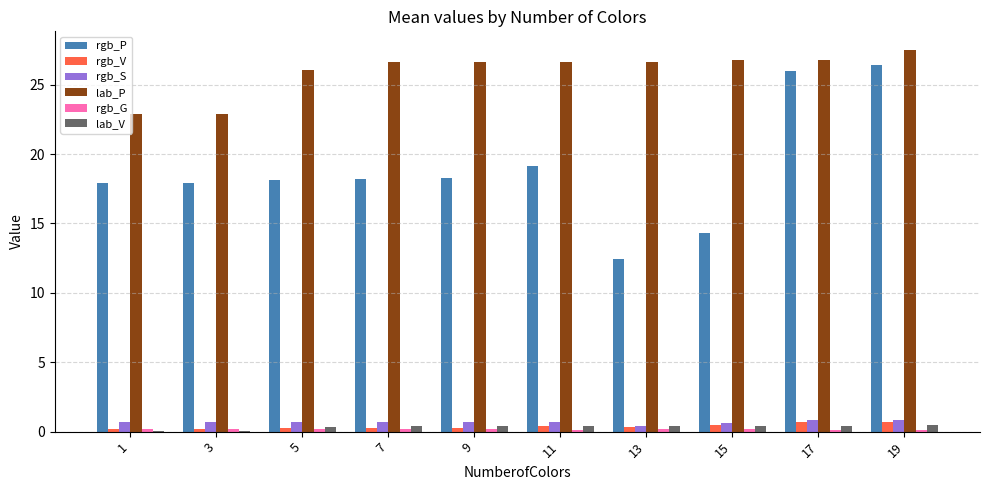

The lab_P series shows 26.6 at 9. True or false?

True